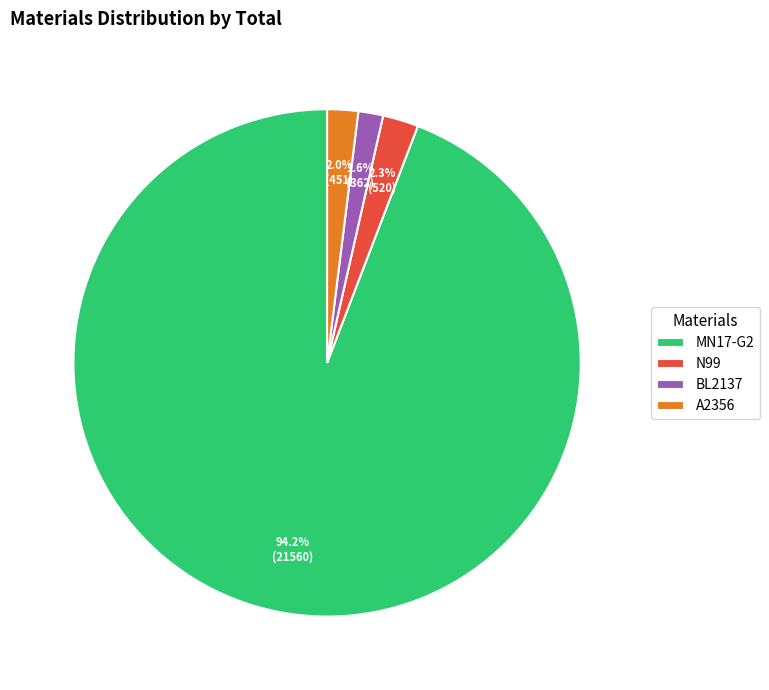

What percentage do N99 and BL2137 together represent?

3.9%